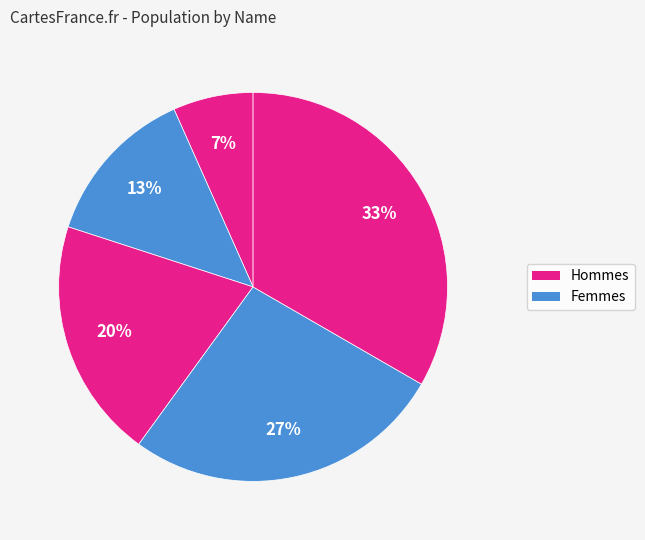

To the nearest percent, what is the average slice percentage?

20%